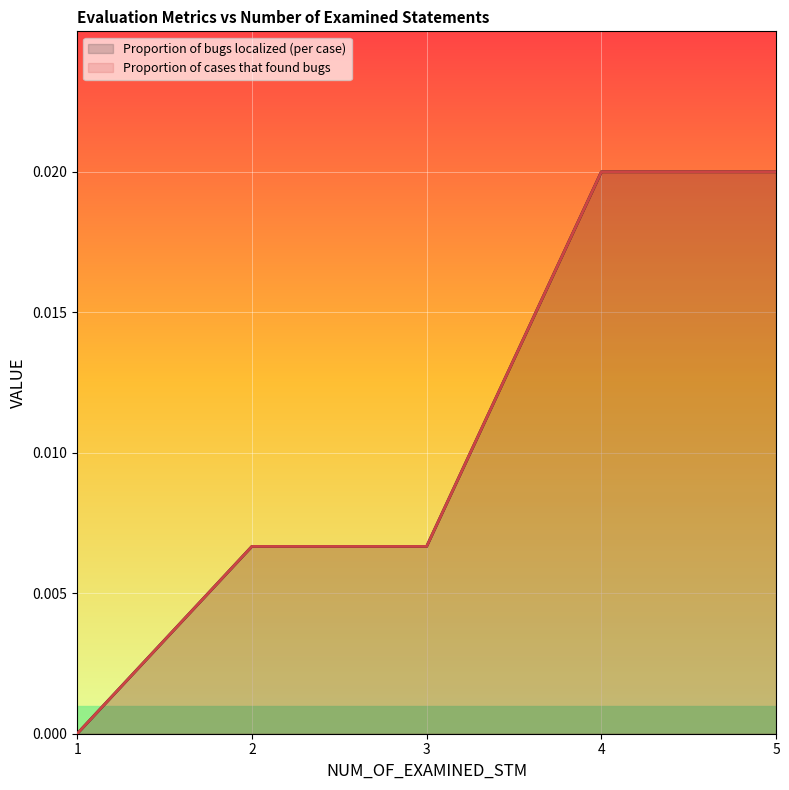

True or false: Proportion of cases that found bugs (line) and Proportion of bugs localized (per case) (line) cross at least once.

False